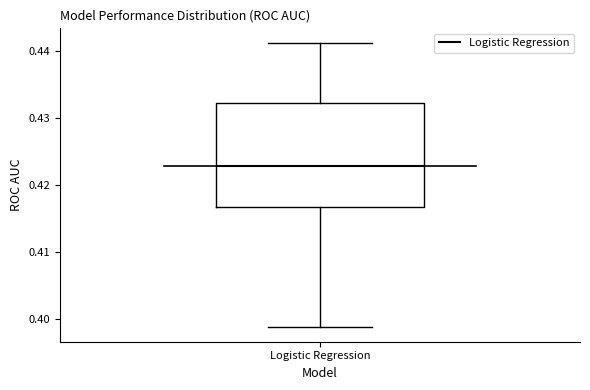

Read this box plot against the y-axis: the position of the median line, the range covered by the box, and the ends of both whiskers. The values are not printed on the chart, so give them approximately, as read against the axis.

median 0.423, box 0.417 to 0.432, whiskers 0.399 to 0.441